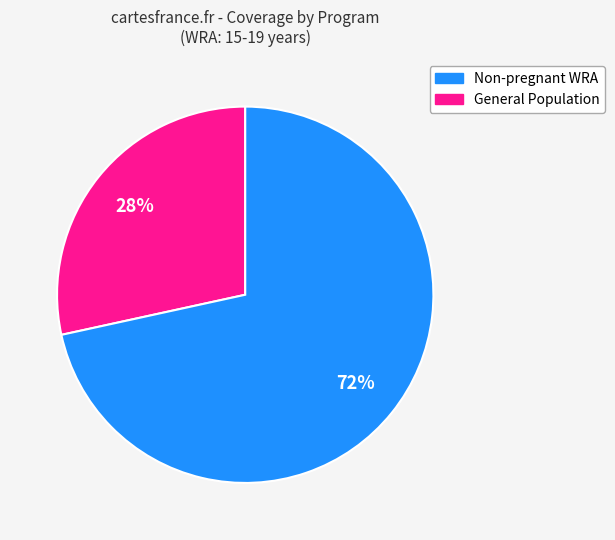

To the nearest percent, what is the average slice percentage?

50%